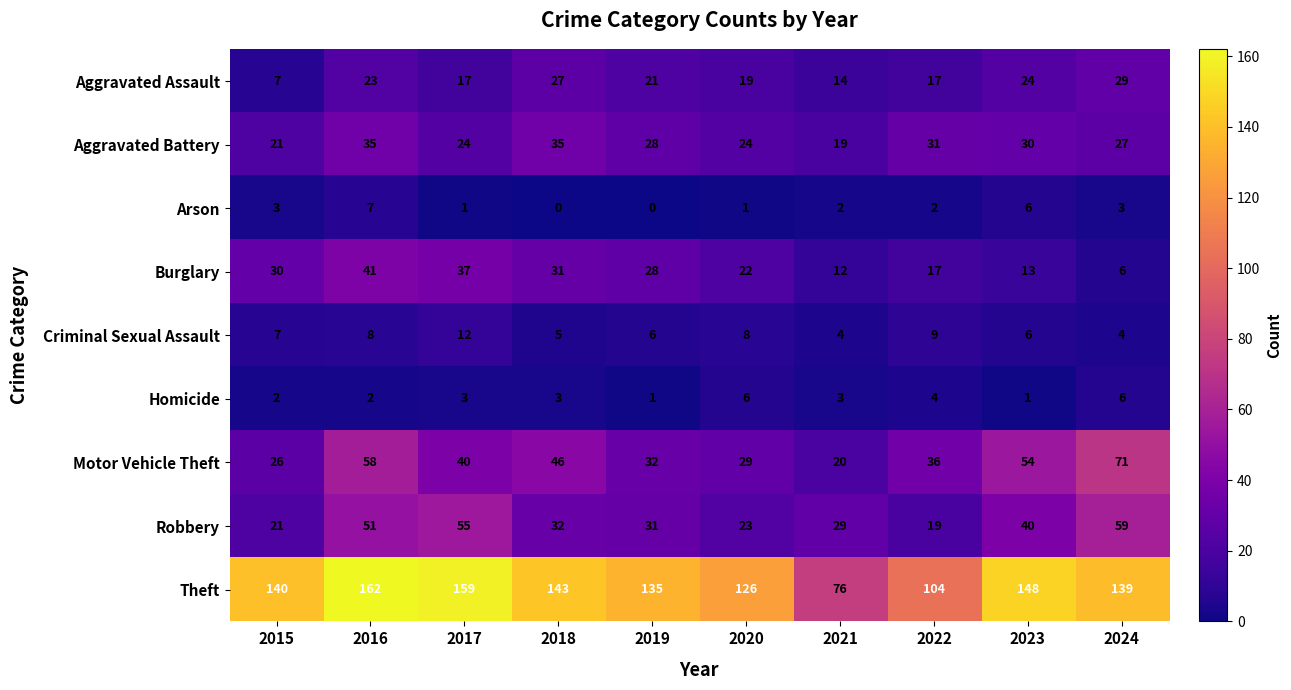

The value of Burglary at 2024 is 6. True or false?

True